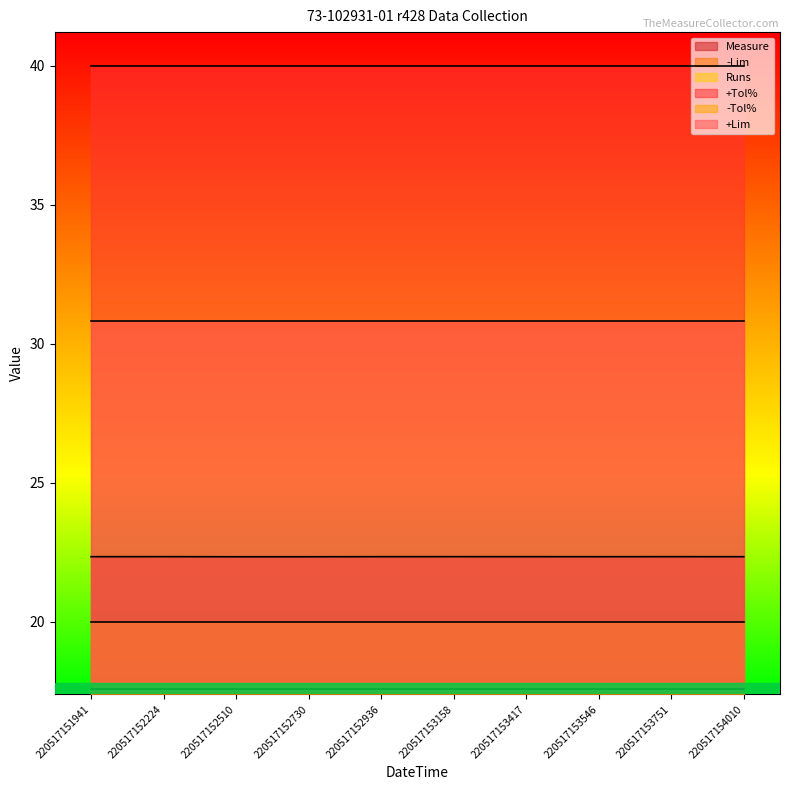

Rank the series at 220517153546 from highest to lowest value.

+Tol%, +Lim, Measure, -Tol%, -Lim, Runs